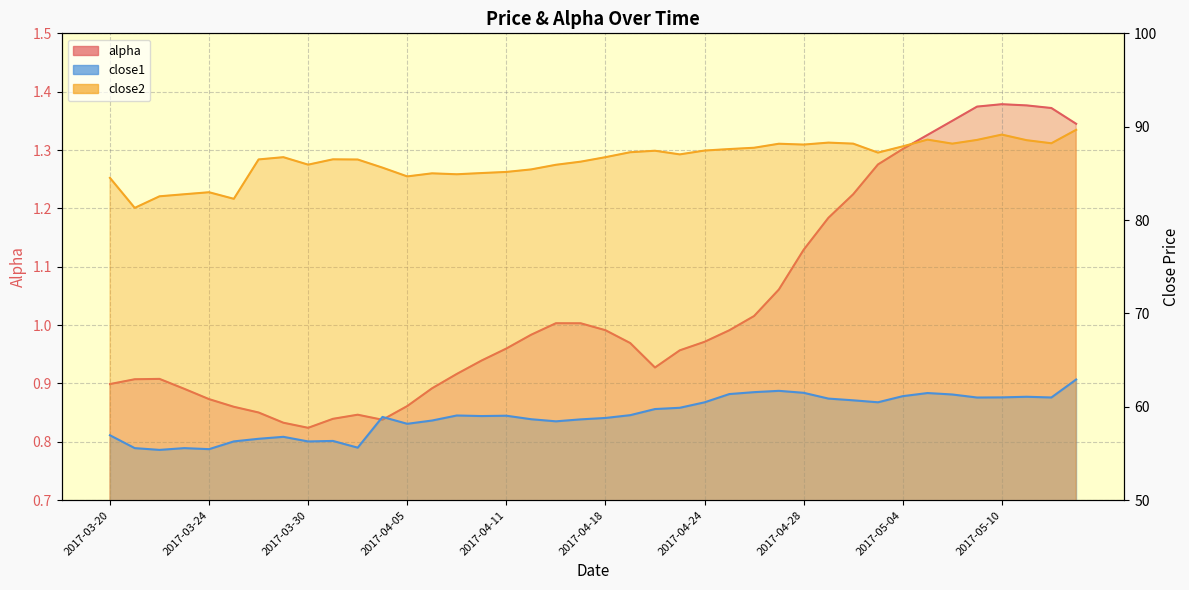

What is the sum of the alpha values at 2017-04-03 and 2017-04-07?

1.8